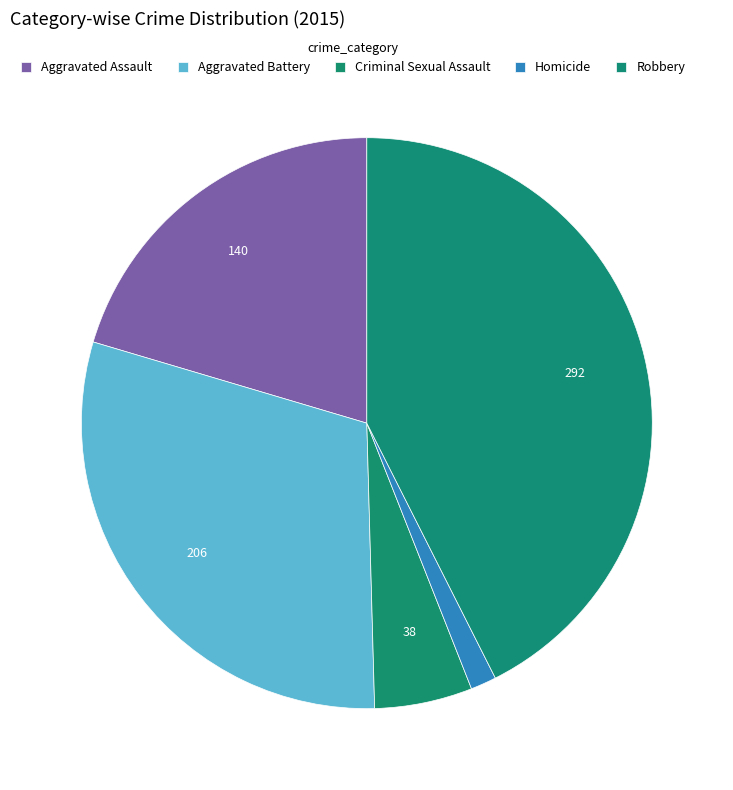

Is it true that Robbery is 30% of the pie?

False